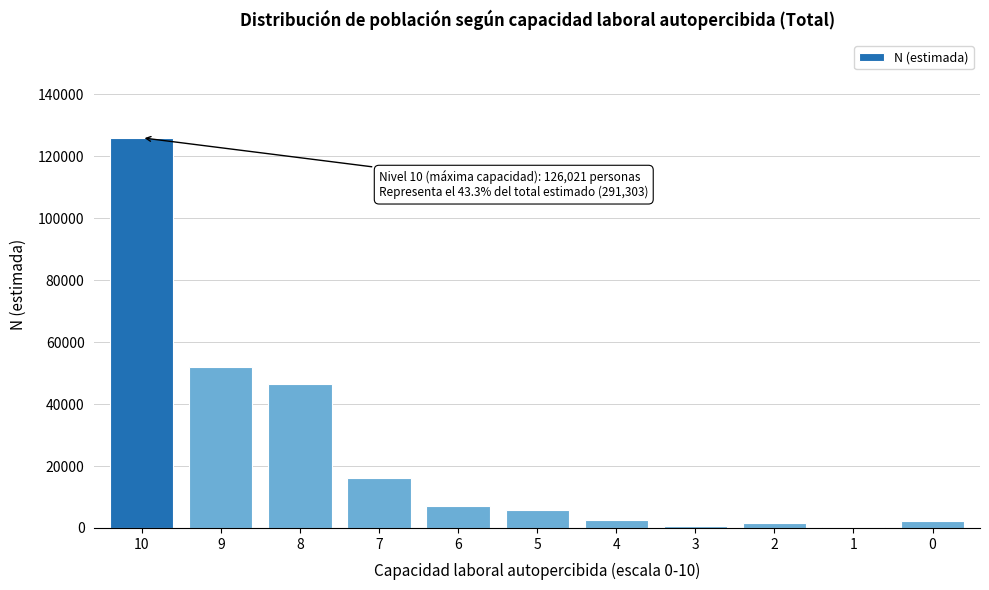

What is the sum of all values?

260821